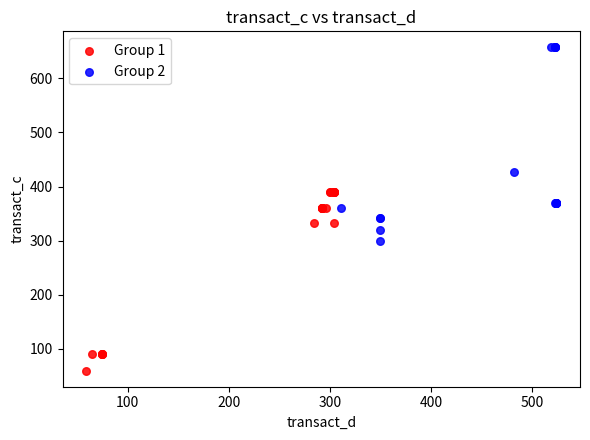

Which series has the widest spread of Y values?

Group 2